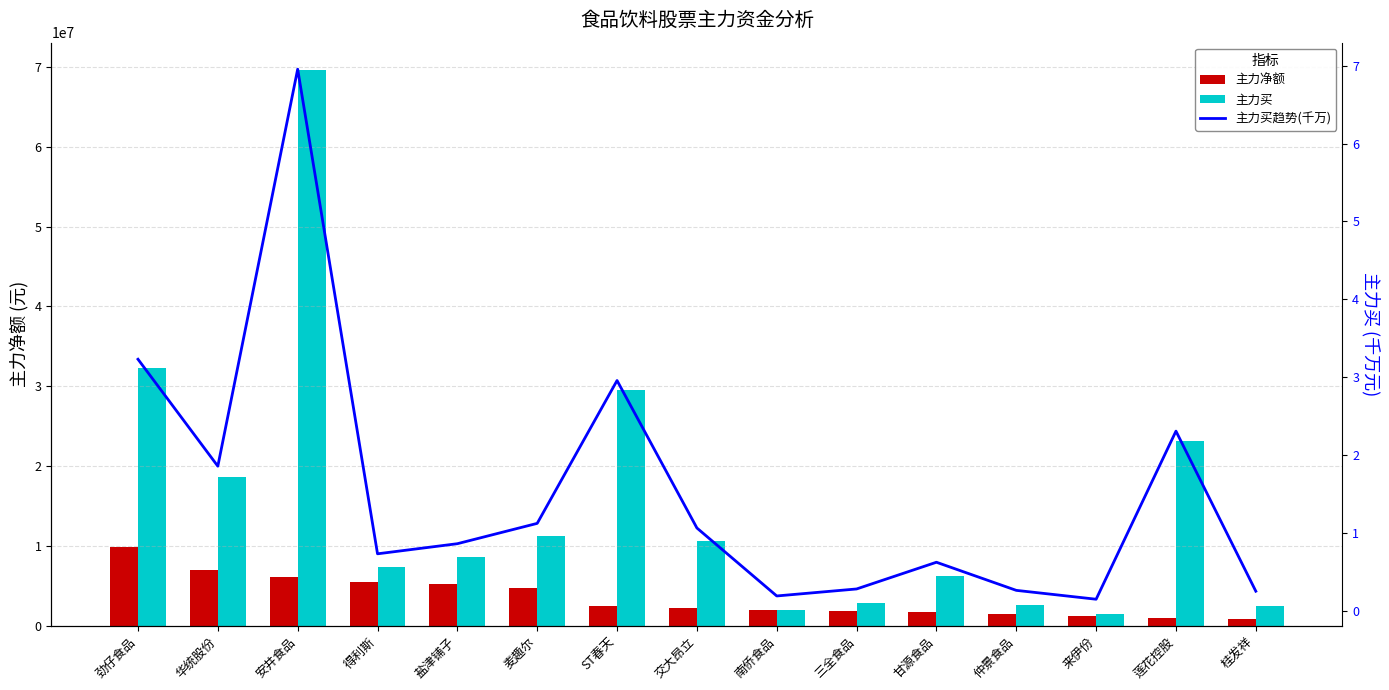

How many series are shown in this chart?

3